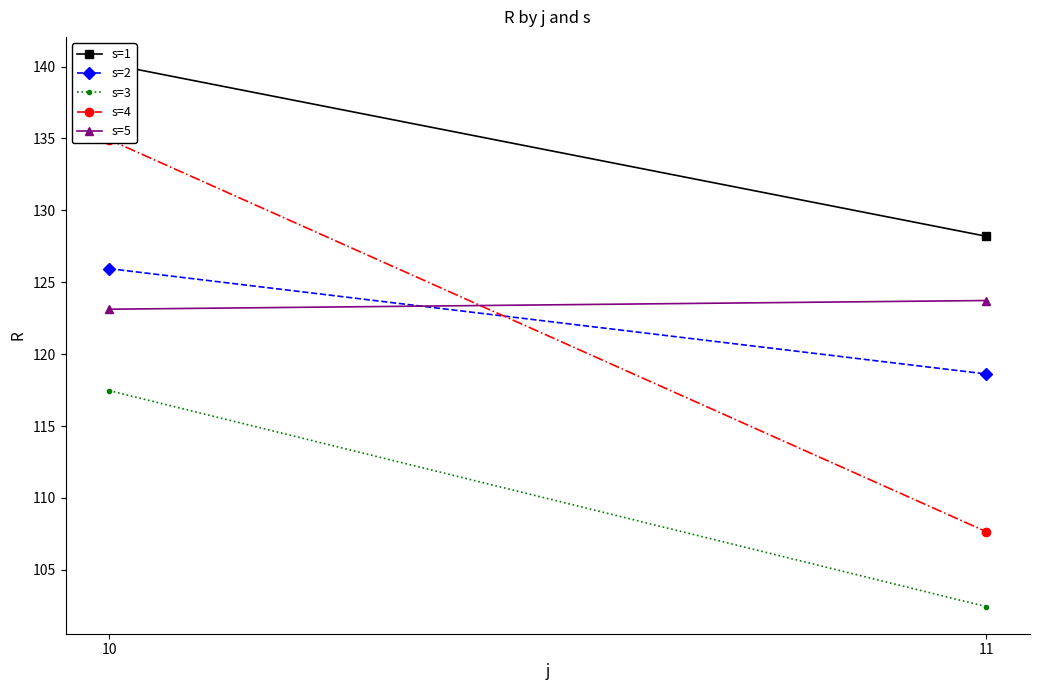

The value of s=4 at 10 is 134.9. True or false?

True